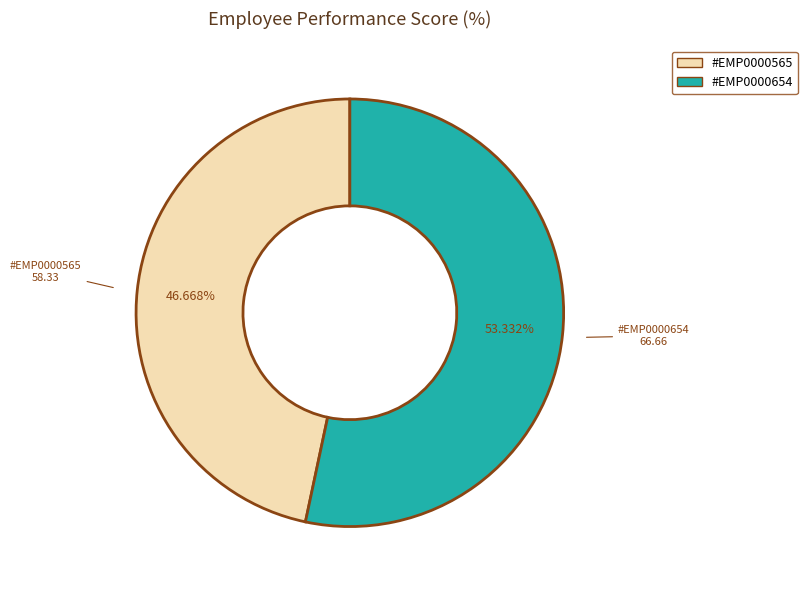

Do #EMP0000565 and #EMP0000654 together represent more than half of the pie?

Yes